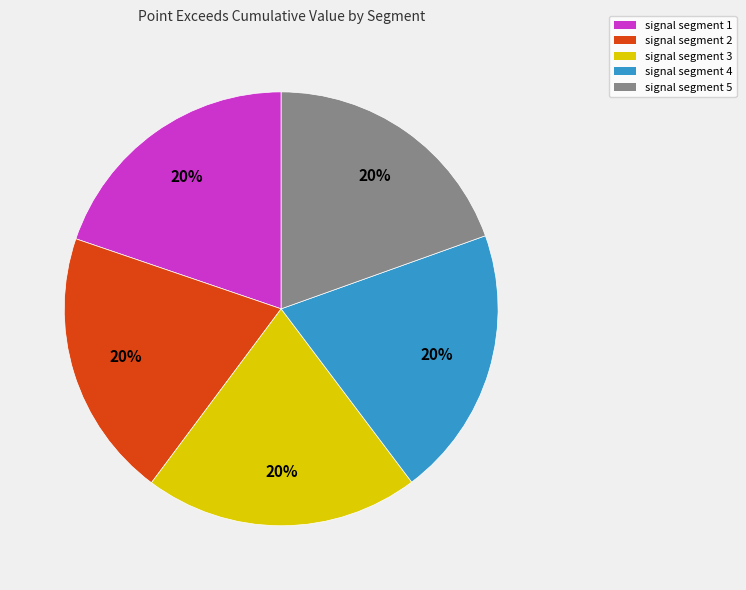

Do signal segment 5 and signal segment 2 together represent more than half of the pie?

No